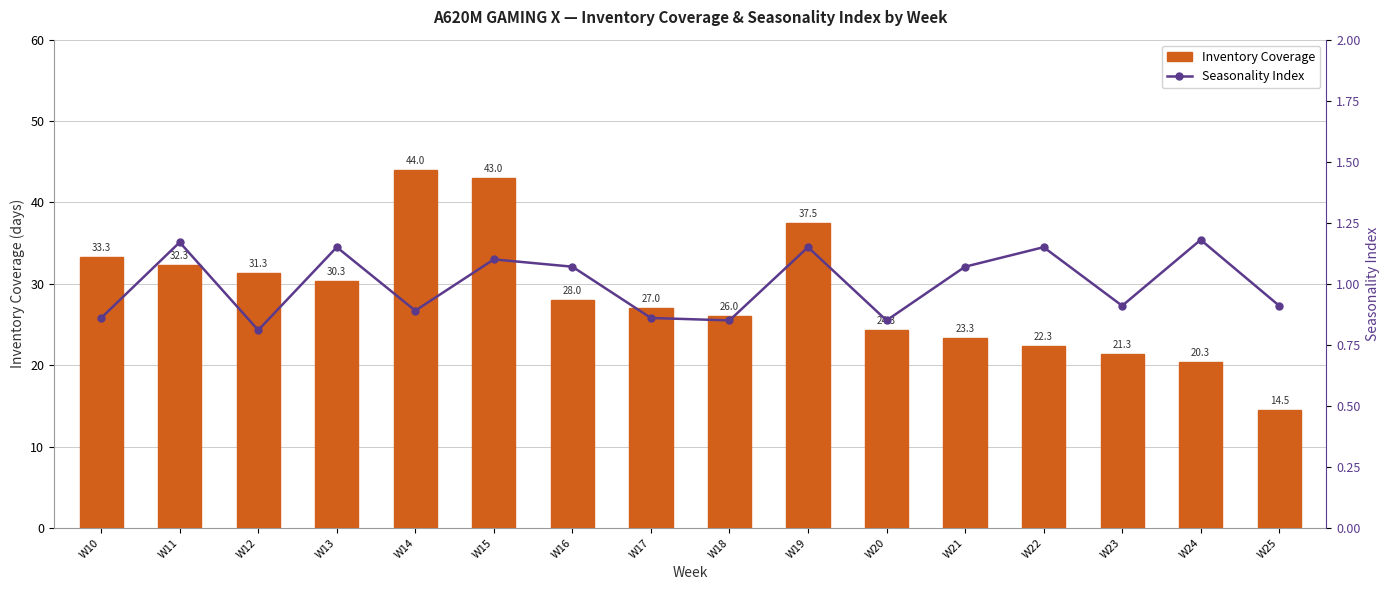

What is the difference between the maximum and second lowest values in the Seasonality Index series?

0.3